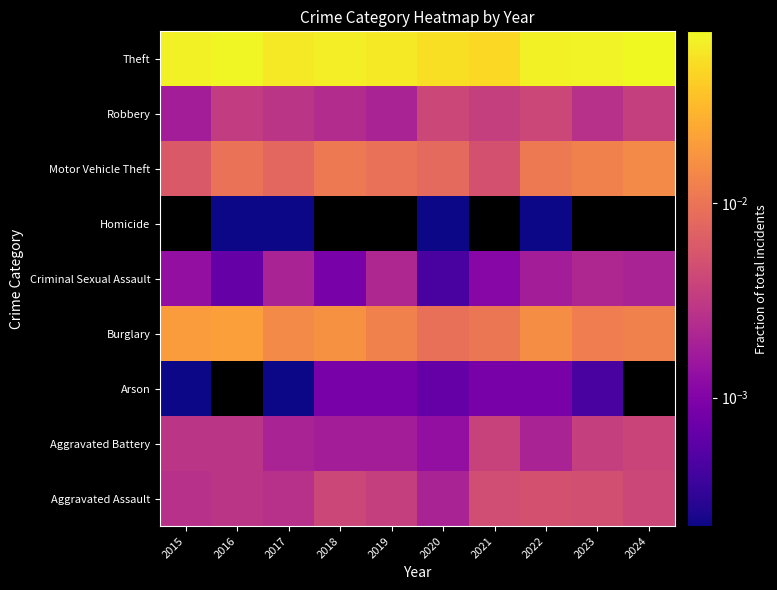

The value of Aggravated Battery at 2021 is 0.0. True or false?

False